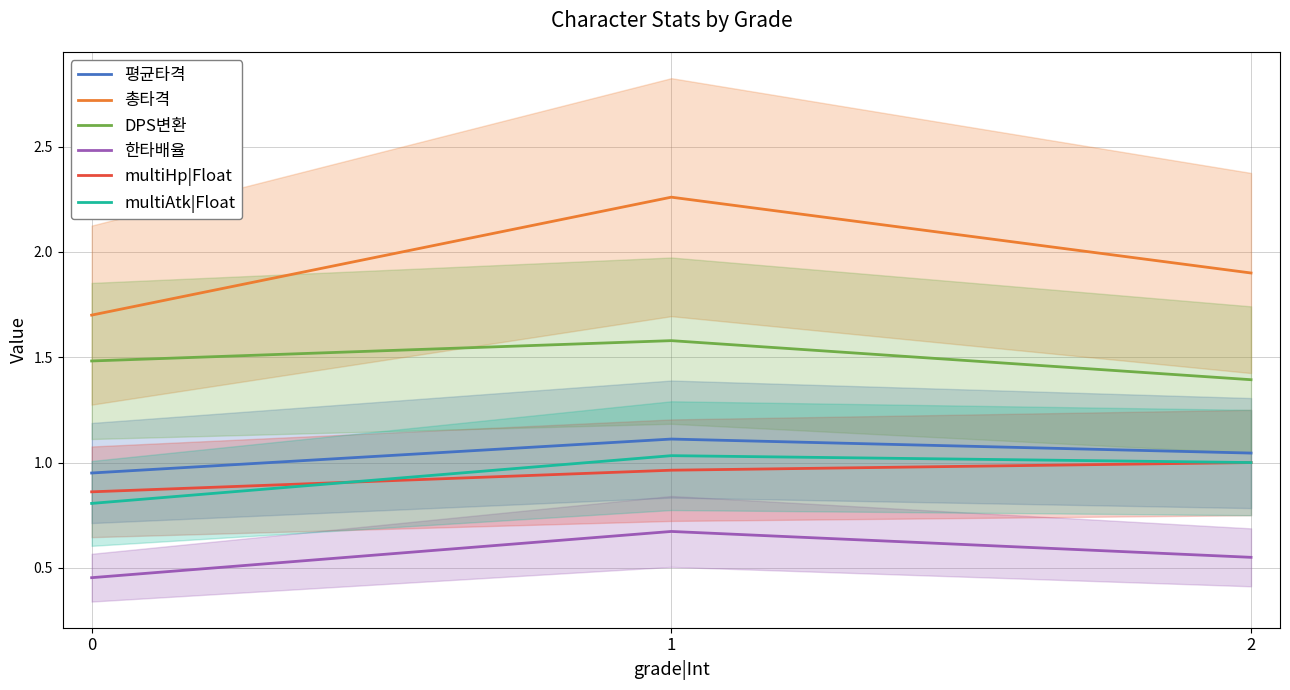

What is the value of the 평균타격 point at the 1st from the left?

1.0